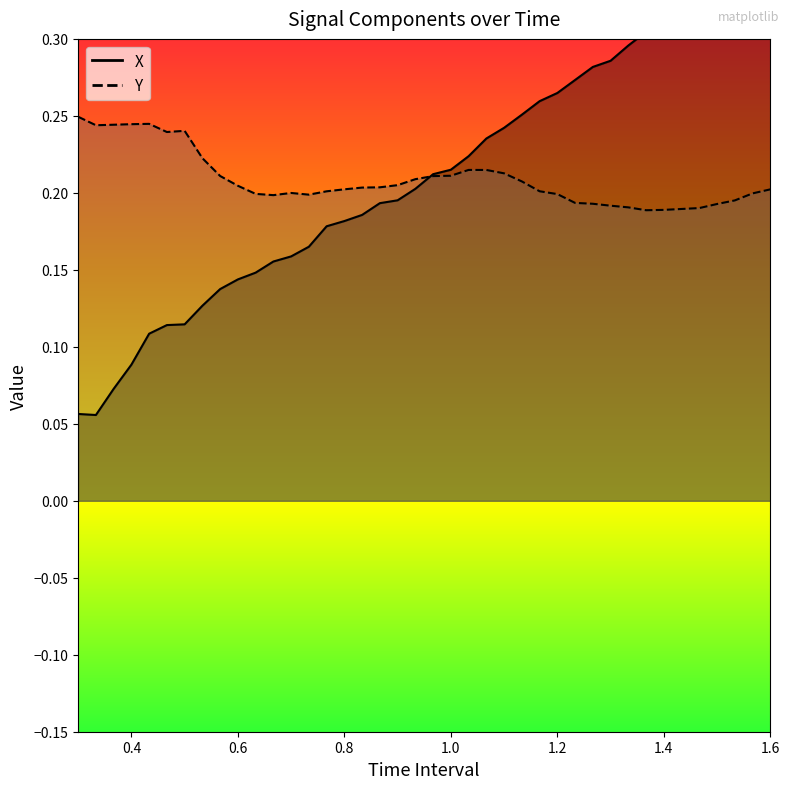

Which series has the widest spread of values?

X